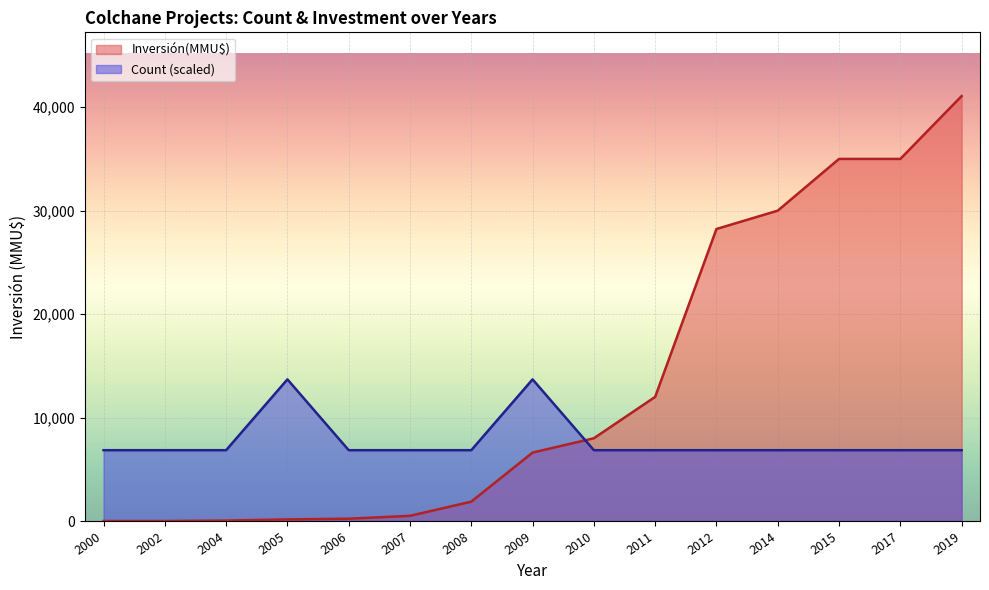

Is it true that Inversión(MMU$) equals 8000.0 at 2010?

True